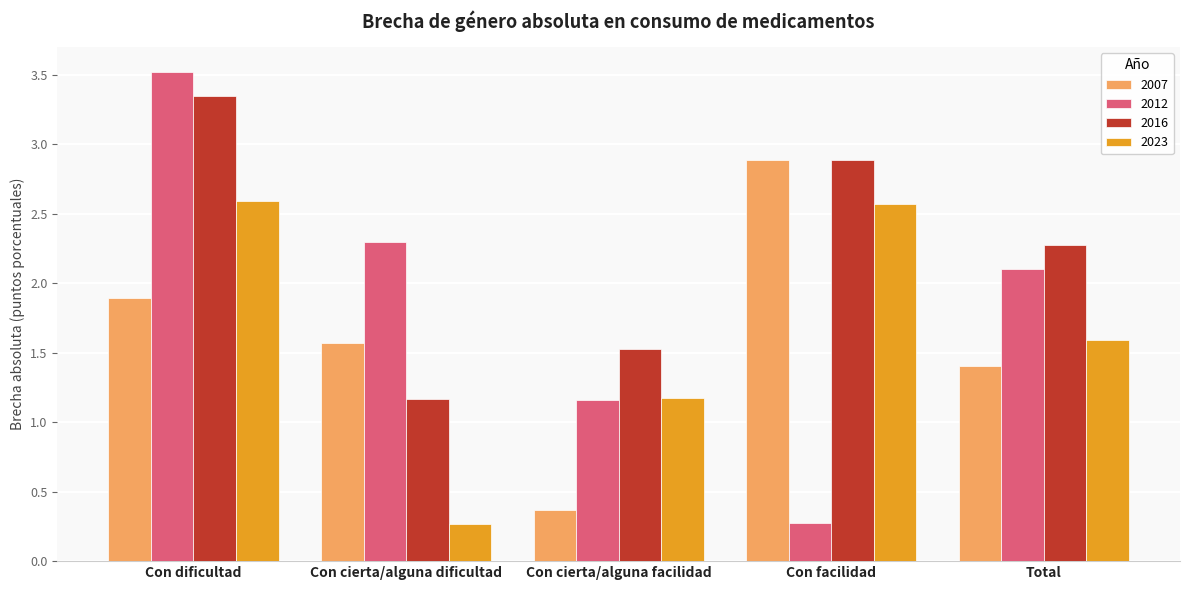

What is the label of the 1st bar from the left?

Con dificultad